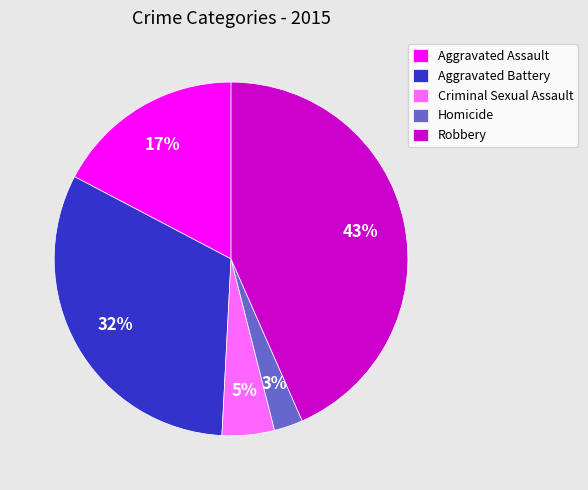

Rank the categories by value from highest to lowest.

Robbery, Aggravated Battery, Aggravated Assault, Criminal Sexual Assault, Homicide